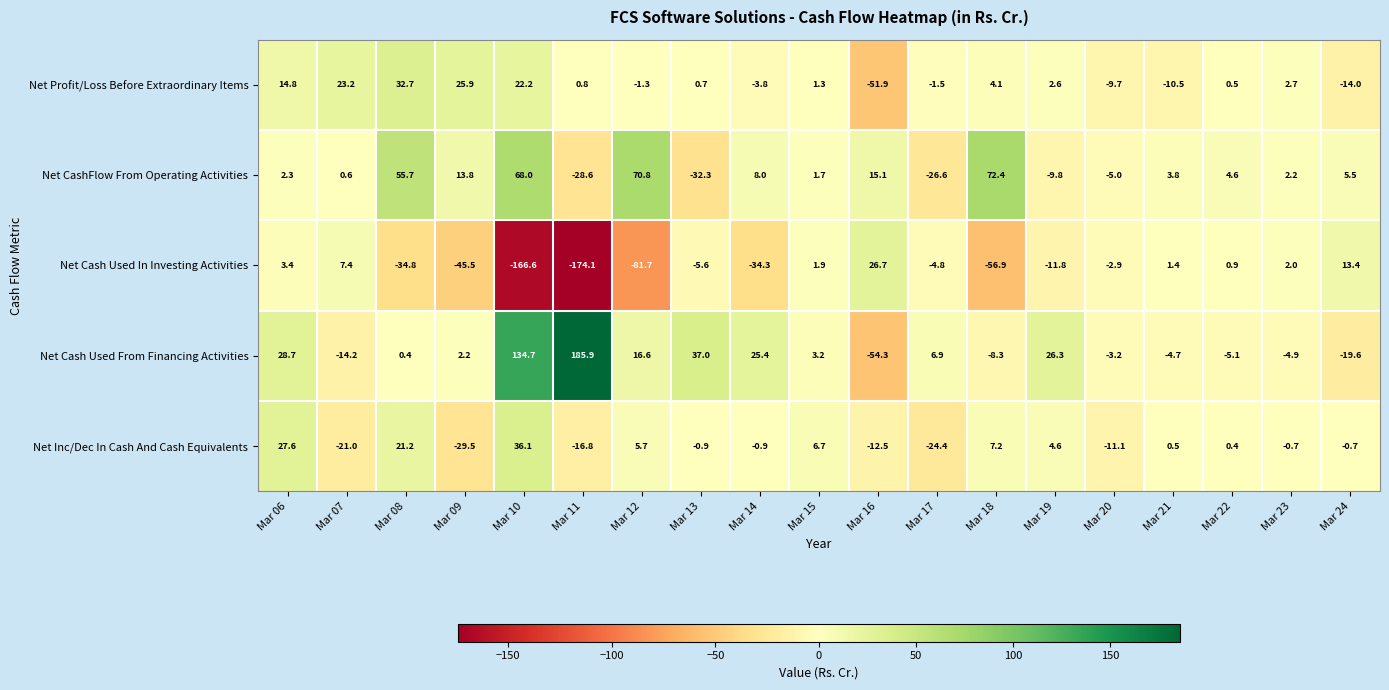

How many series are shown in this chart?

5